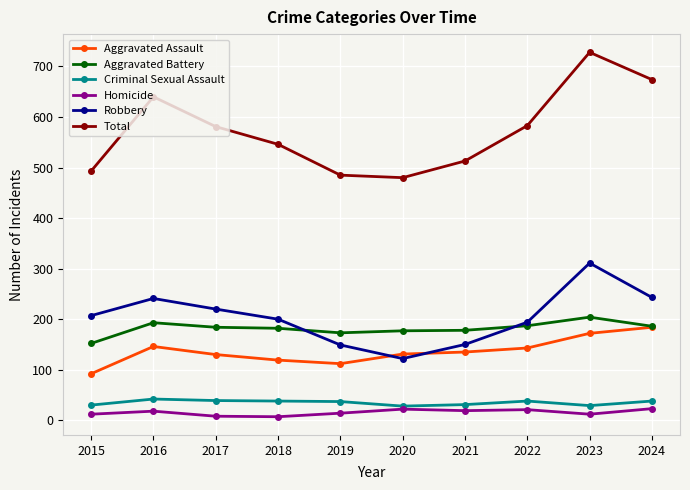

Where is the first local maximum for Total?

2016